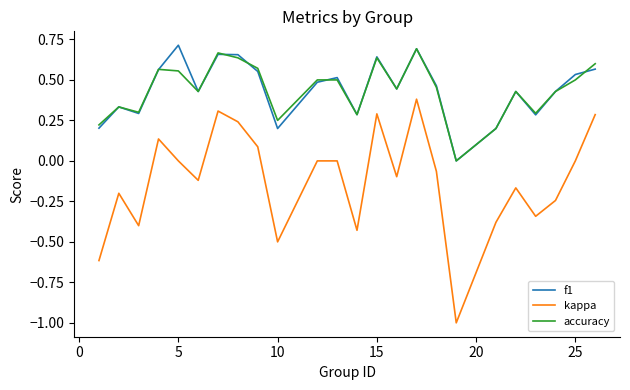

True or false: kappa and f1 intersect in this chart.

False